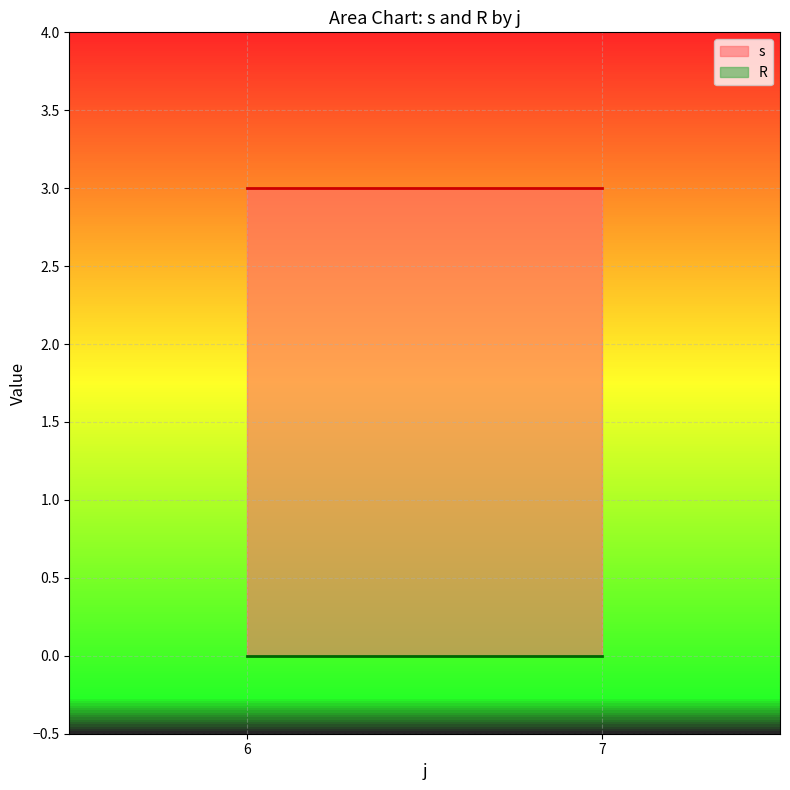

What is the maximum value for s?

3